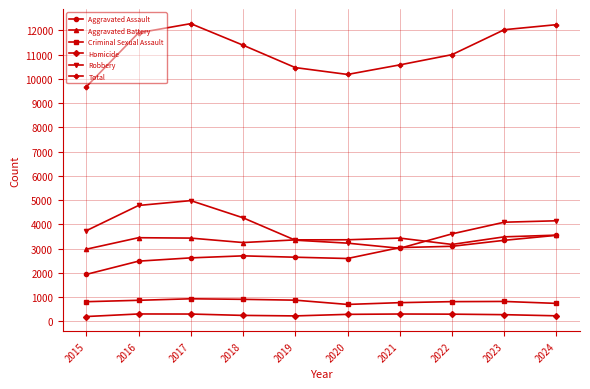

How many lines are shown in the chart?

6